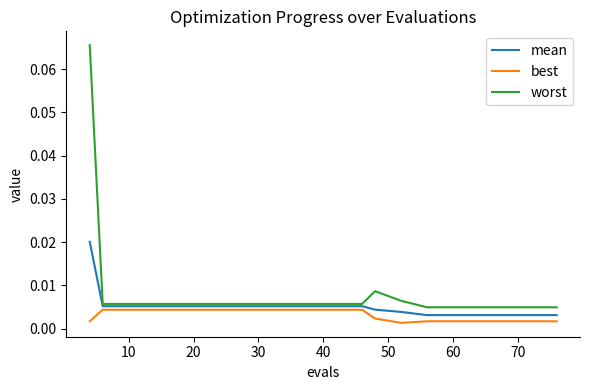

Which series has the largest total across all categories?

worst